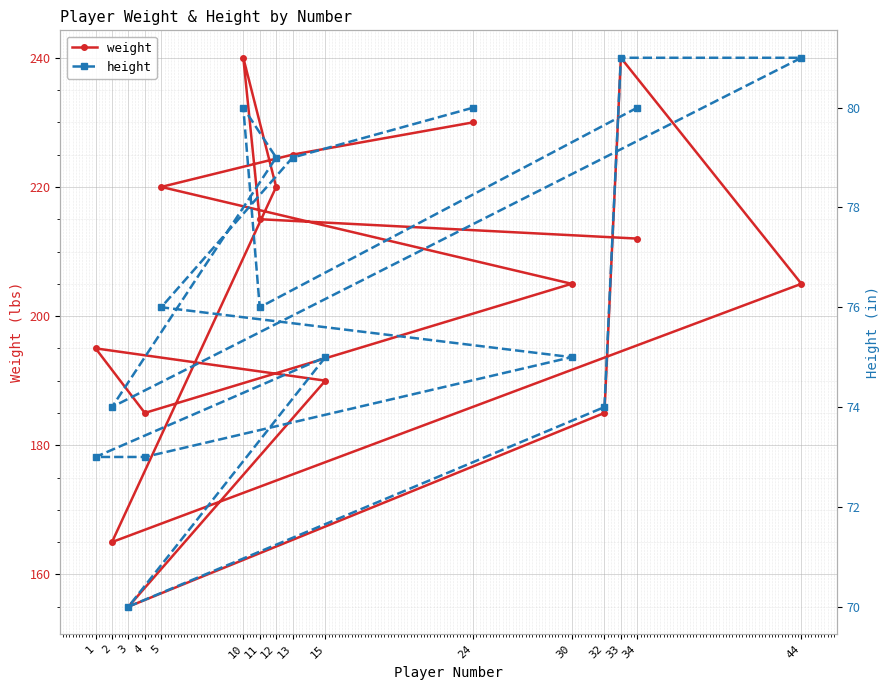

What is the lowest value of the weight series?

155